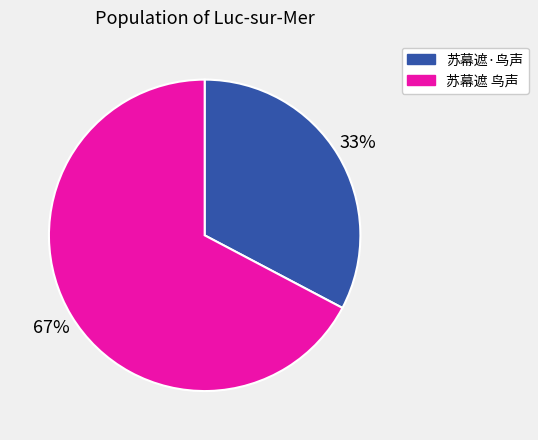

Which category has the smallest portion of the pie?

苏幕遮·鸟声